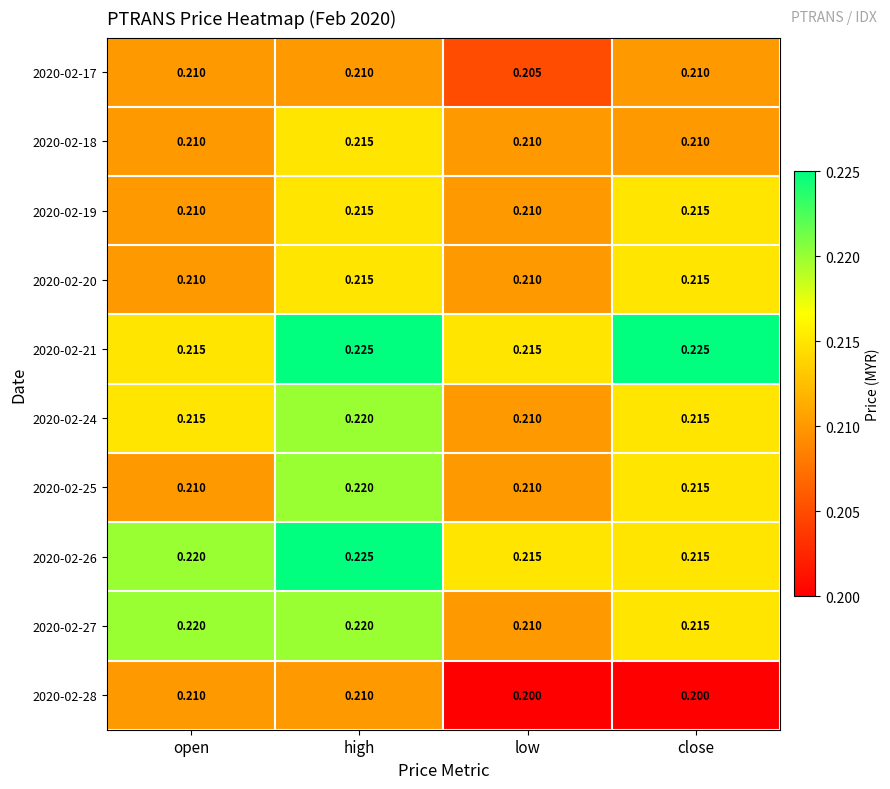

Which category has the lowest value in the 2020-02-27 series?

low